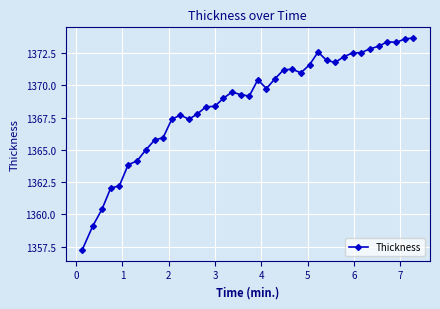

What is the value of the 20th point from the left?

1369.2